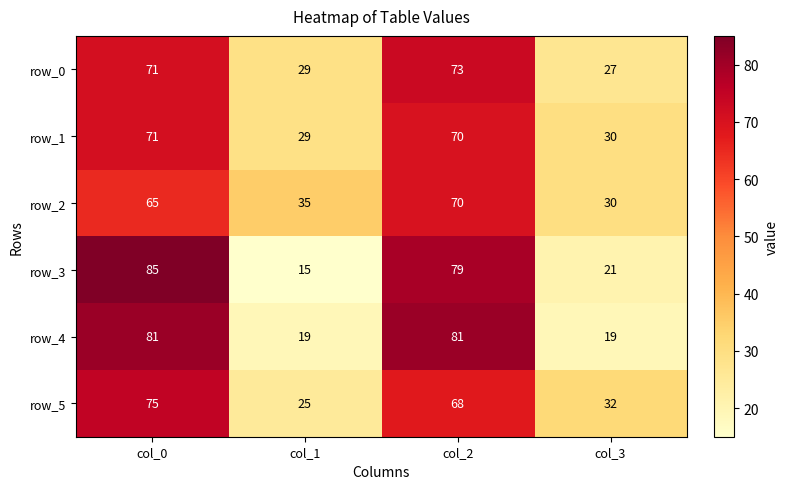

What is the spread (max minus min) of values at col_2?

13